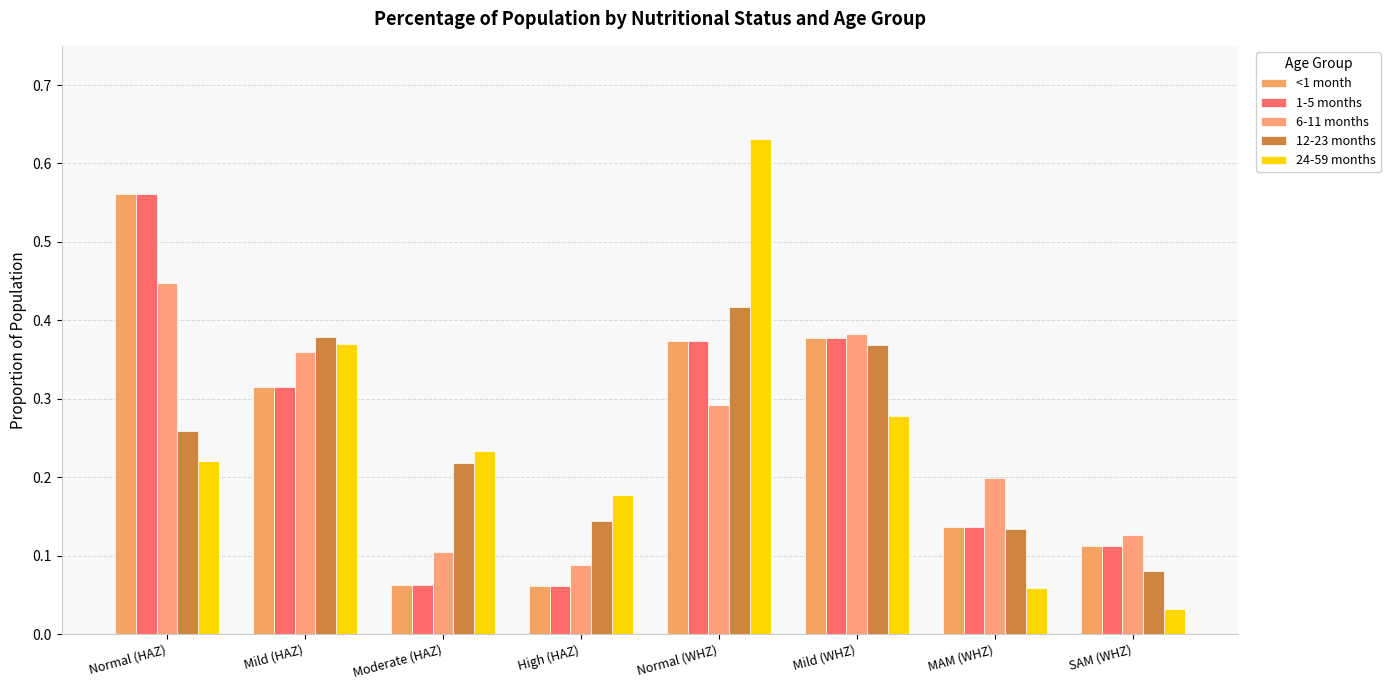

What is the difference between the 24-59 months values at MAM (WHZ) and Normal (HAZ)?

0.2